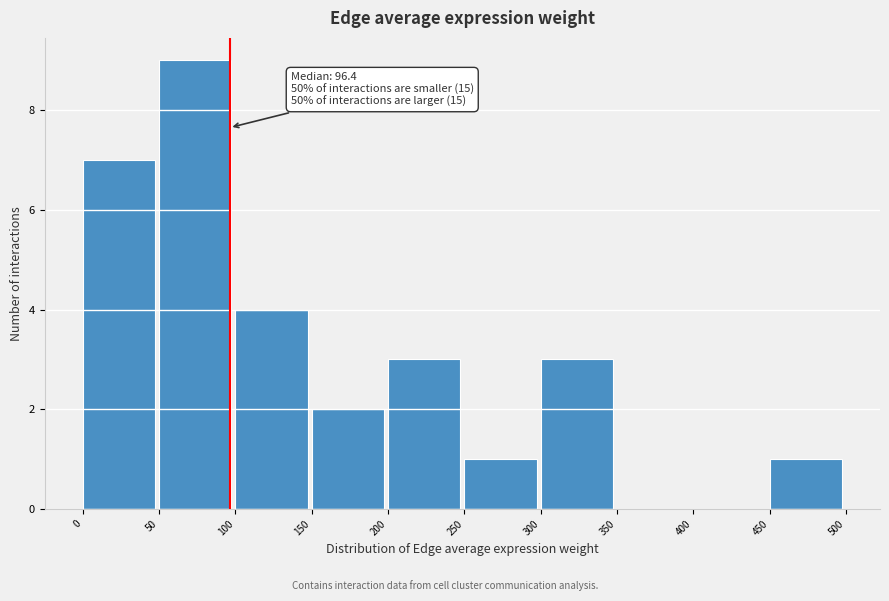

Over which range of the x-axis is the bar tallest?

50 to 100